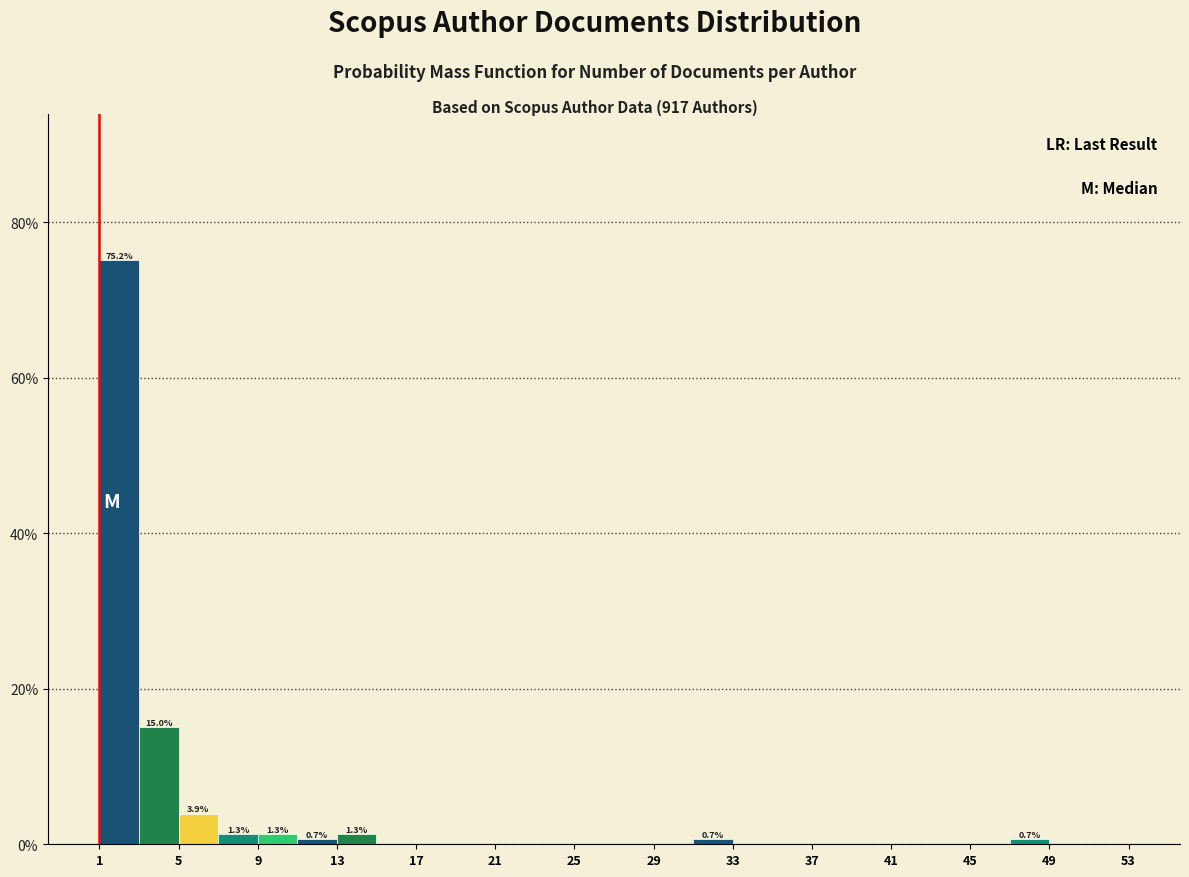

Over which range of the x-axis is the bar tallest?

1 to 3